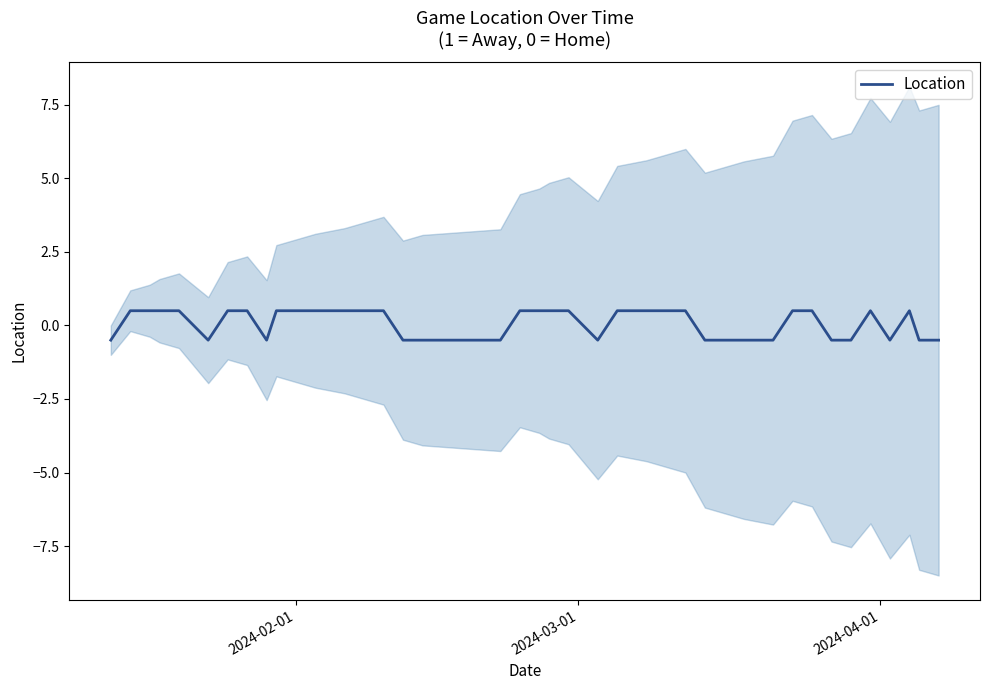

What is the lowest value of the Location series?

-0.5